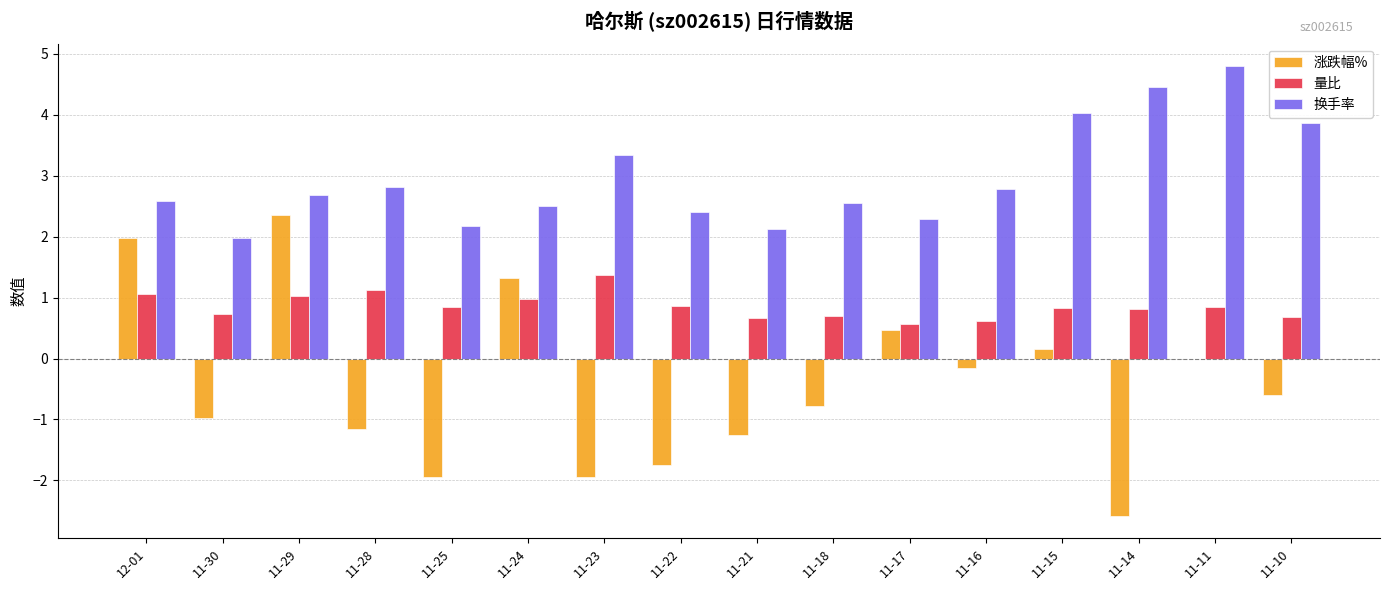

What is the sum of all 量比 values?

13.7